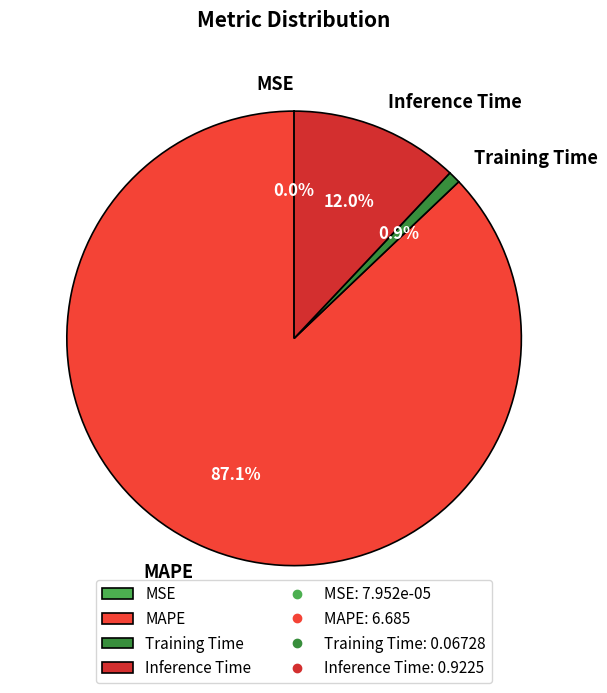

What percentage is the MAPE slice, to the nearest percent?

87%